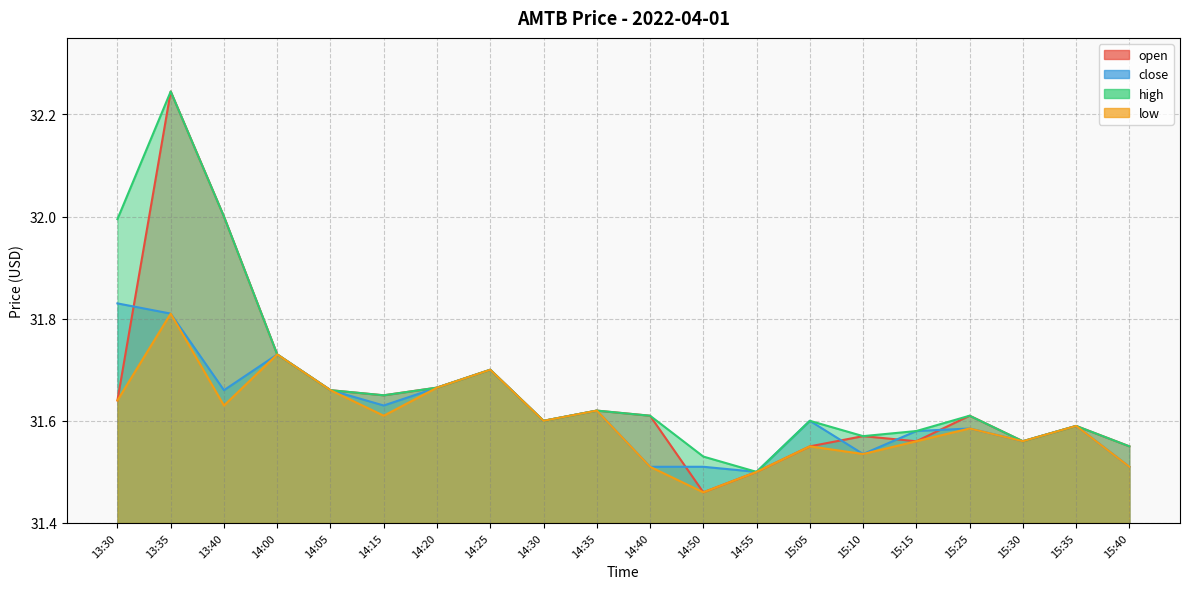

At which category is the sum across all series the highest?

13:35